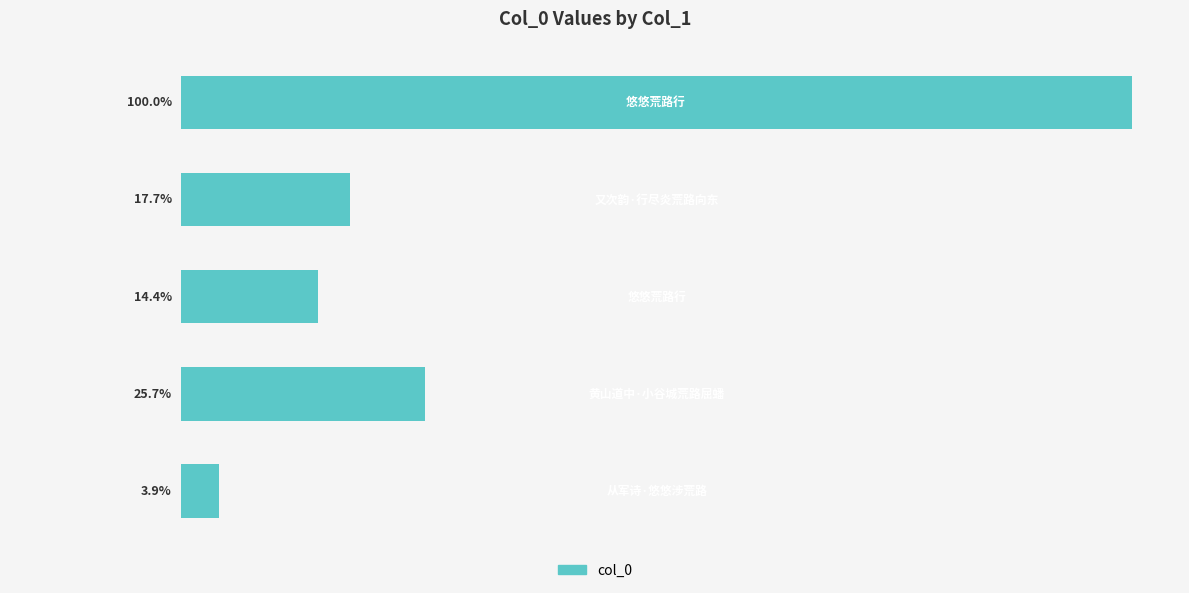

Are the bars horizontal?

Yes